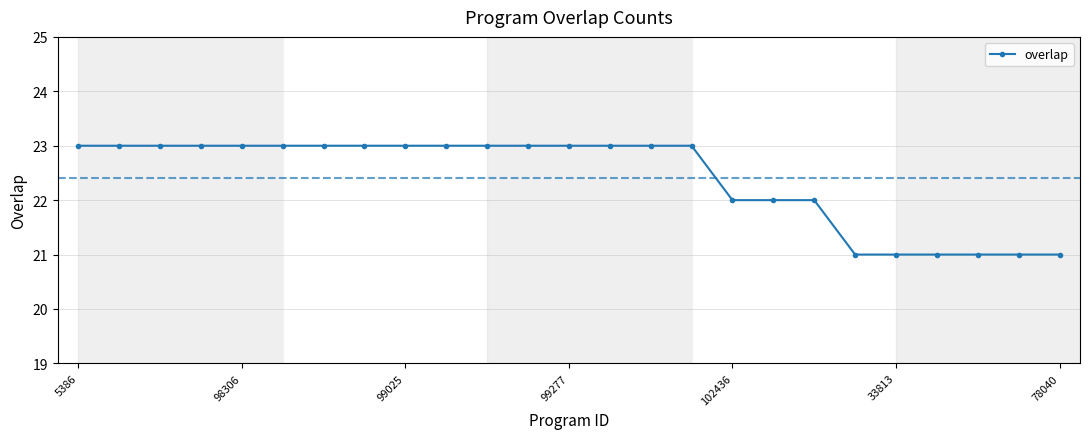

How many data points are less than 23?

9